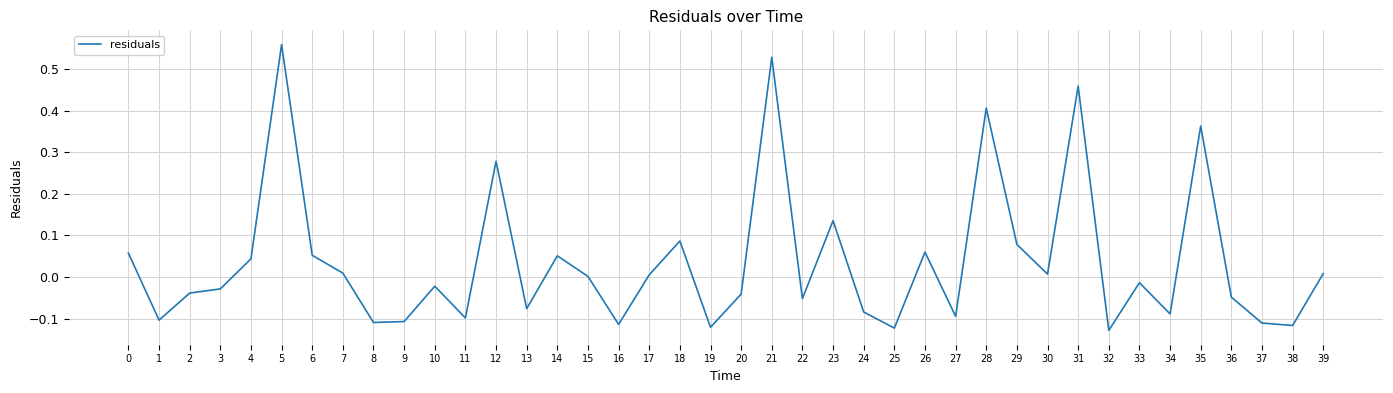

Which label corresponds to the largest value in the chart?

5